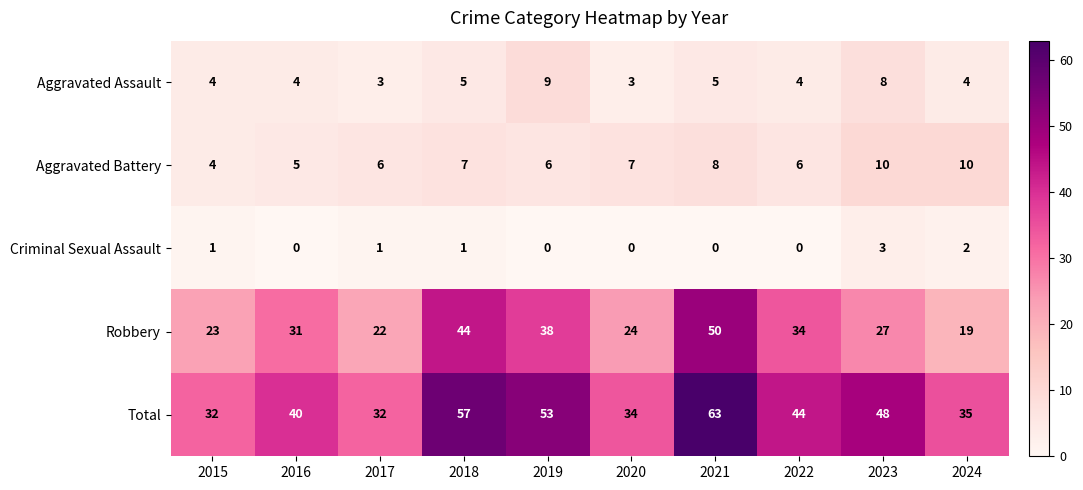

At which label does Total first exceed 44?

2018